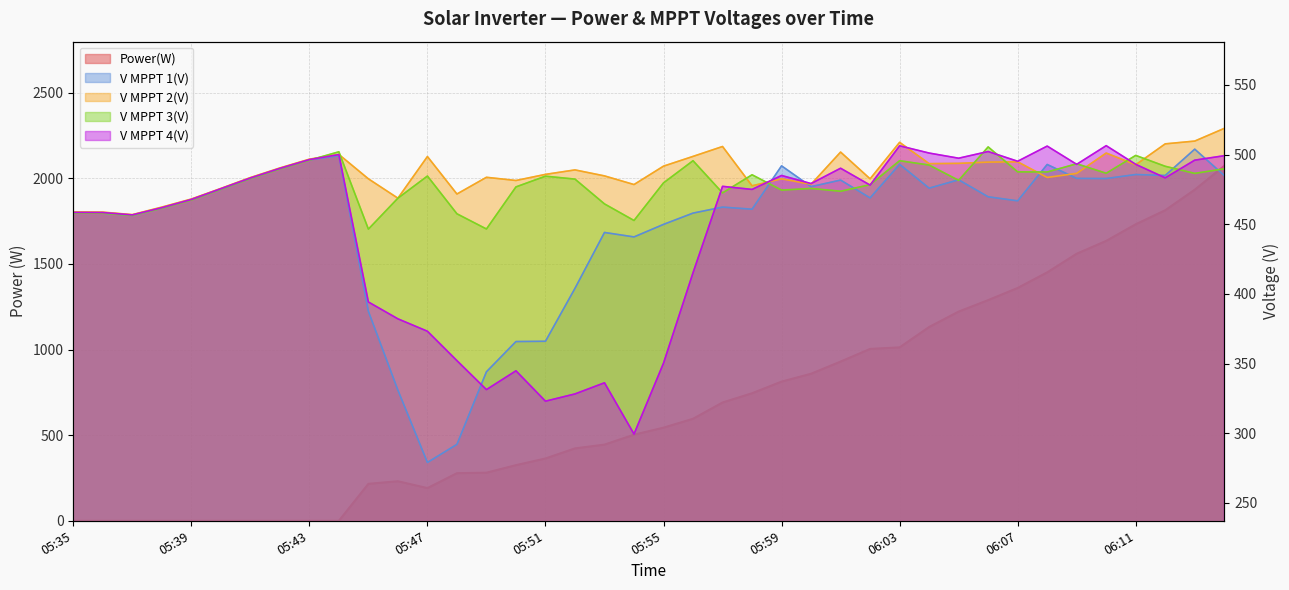

How many data points in V MPPT 1(V) are less than 468?

20